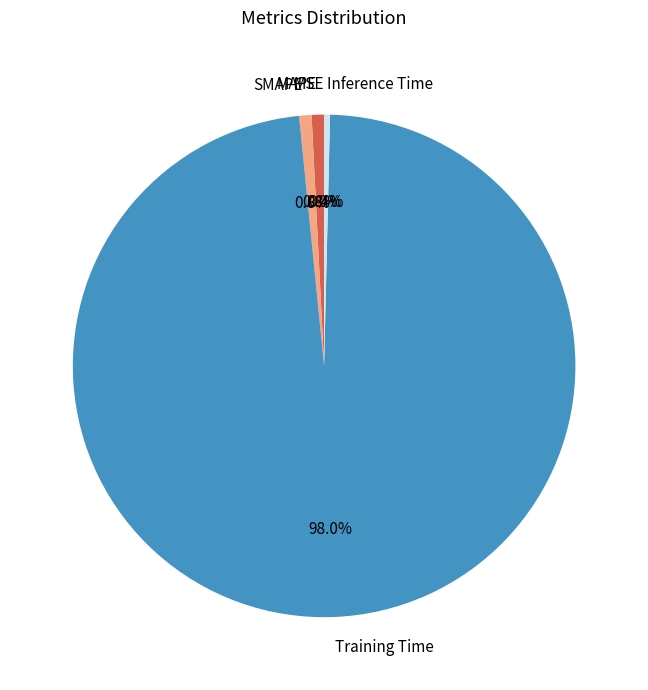

True or false: Training Time accounts for 86% of the total.

False